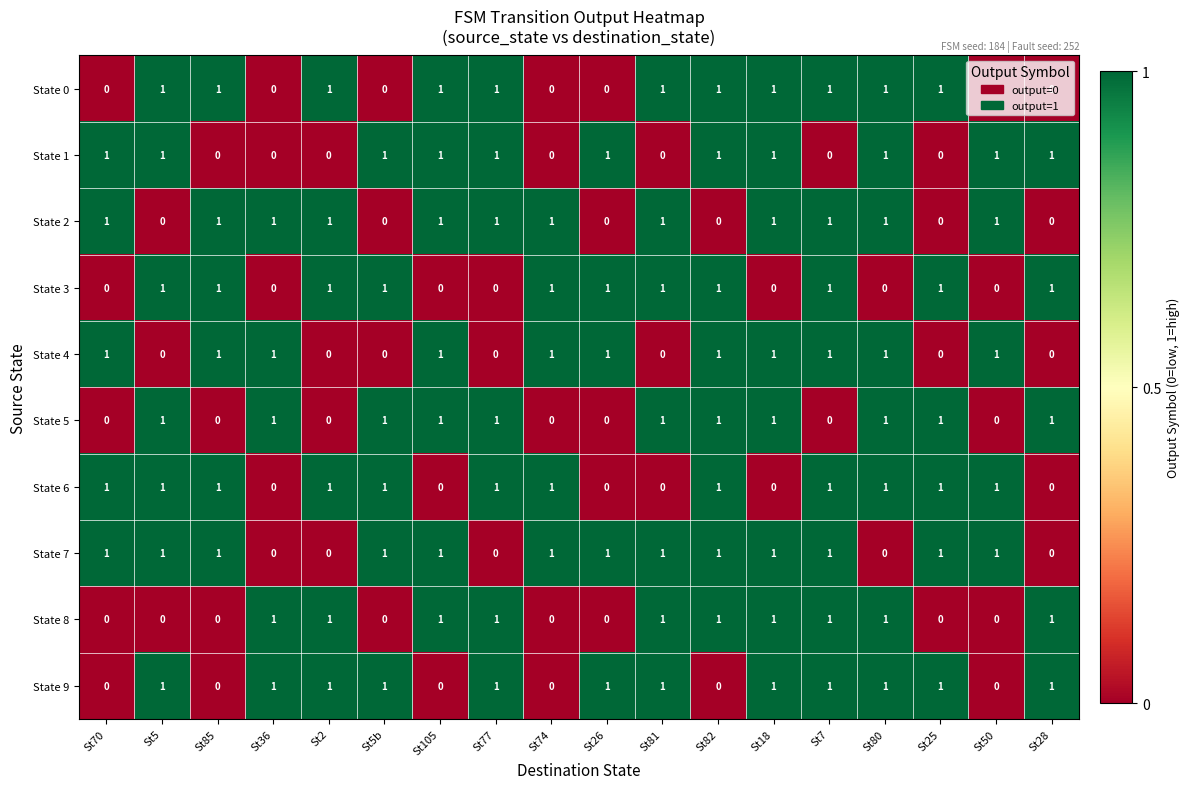

Is the value of State 2 at St5b greater than the value of State 4 at St50?

No